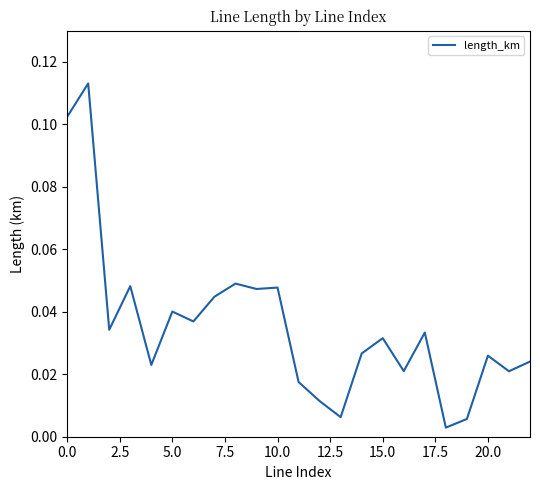

The chart shows a value of 0.1 at 15.0. True or false?

False